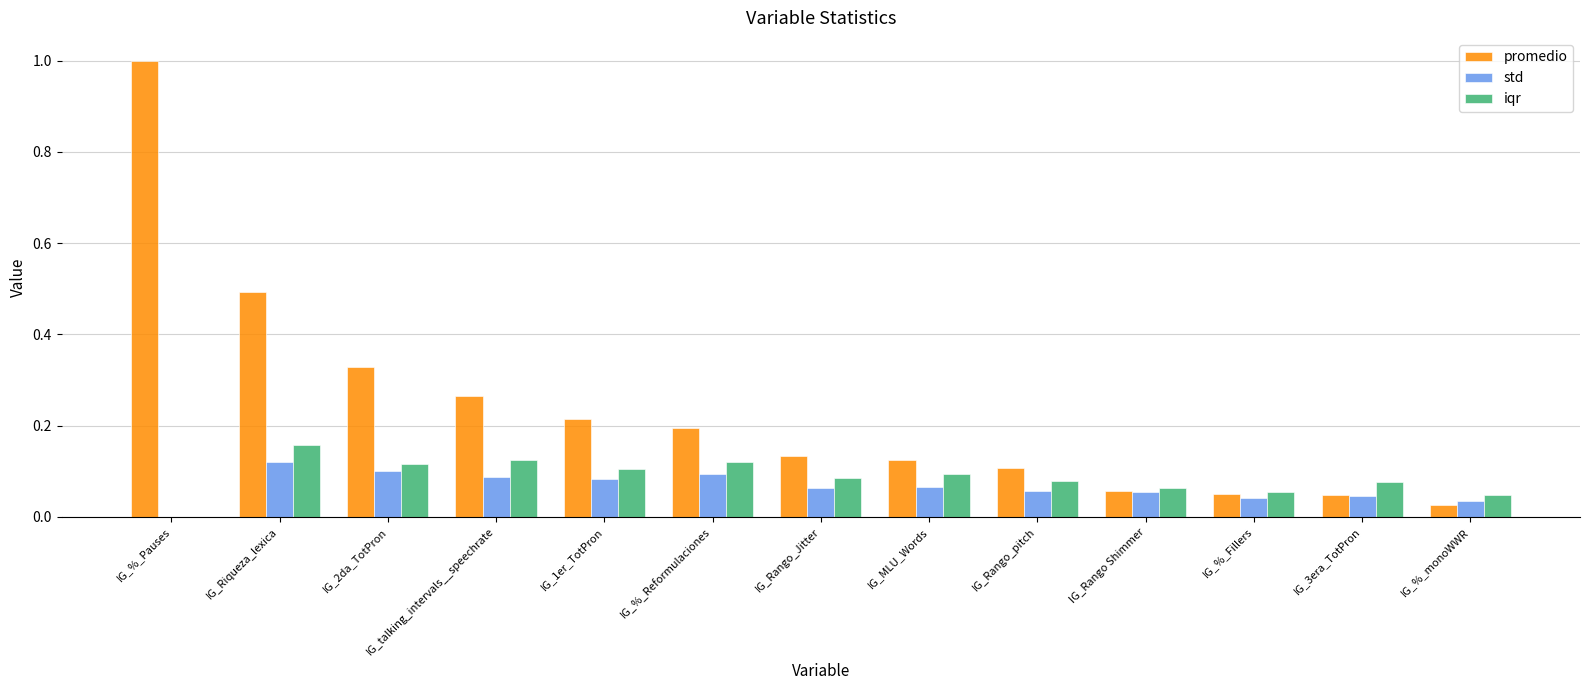

Which series has the largest range (max minus min)?

promedio